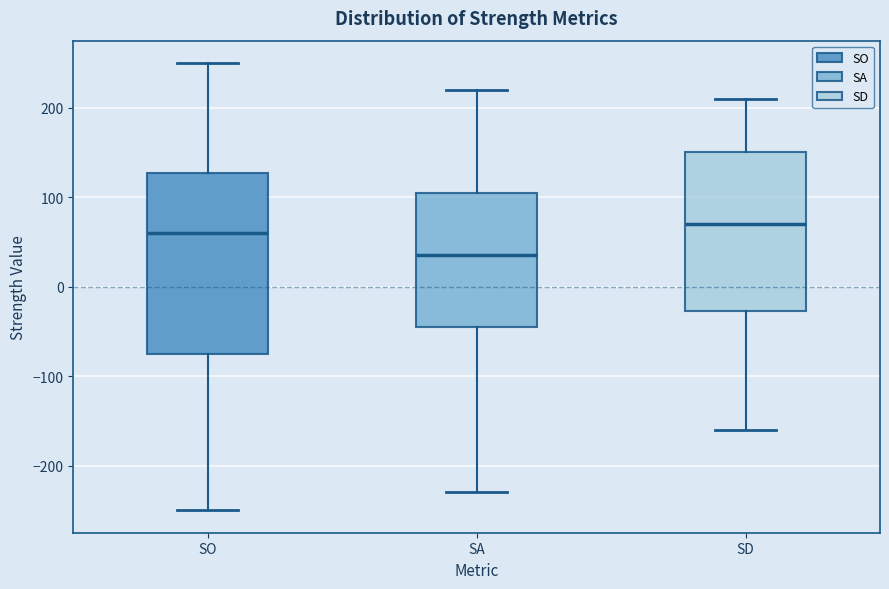

Reading left to right, read every box against the y-axis: the position of its median line, the range the box covers, and the ends of its whiskers. The values are not printed on the chart, so give them approximately, as read against the axis.

SO: median 60, box -70 to 130, whiskers -250 to 250
SA: median 40, box -40 to 110, whiskers -230 to 220
SD: median 70, box -30 to 150, whiskers -160 to 210